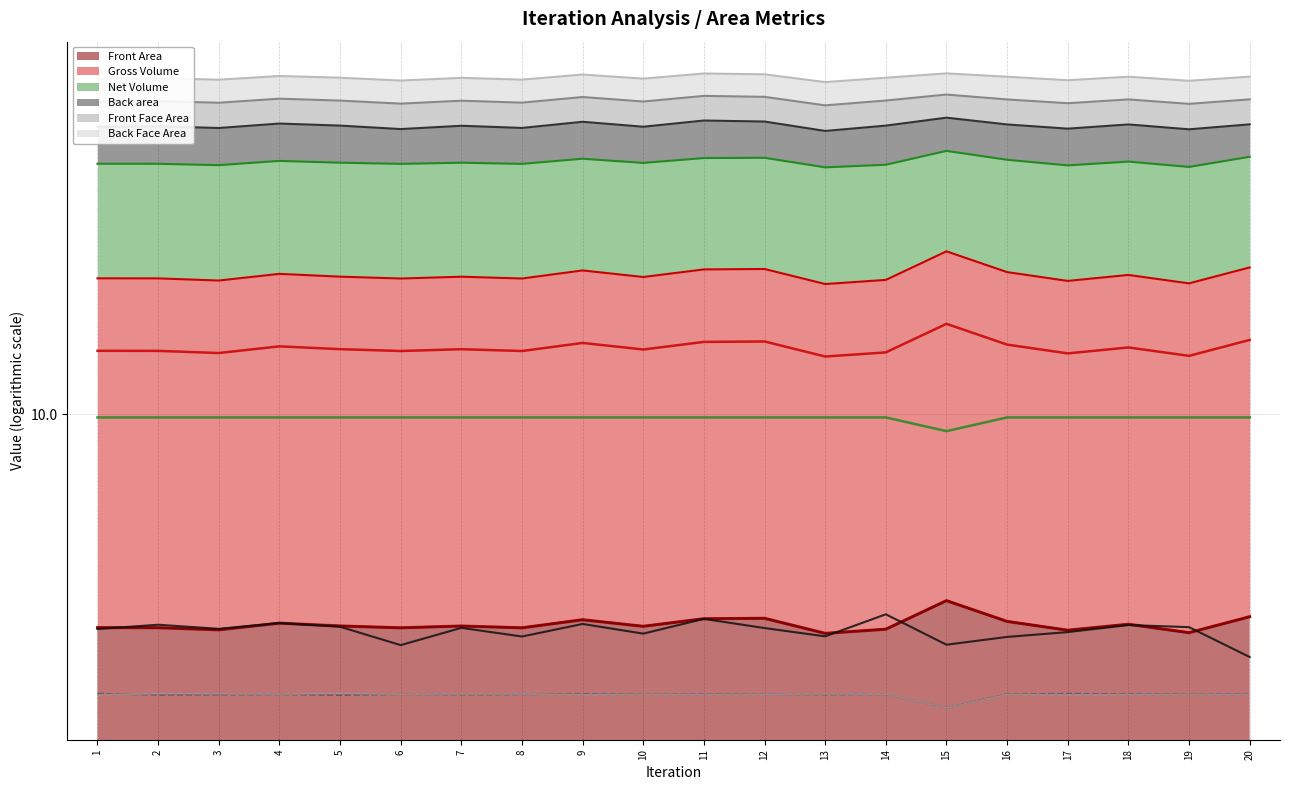

In Back area, how many points are lower than both neighbors (excluding endpoints)?

6